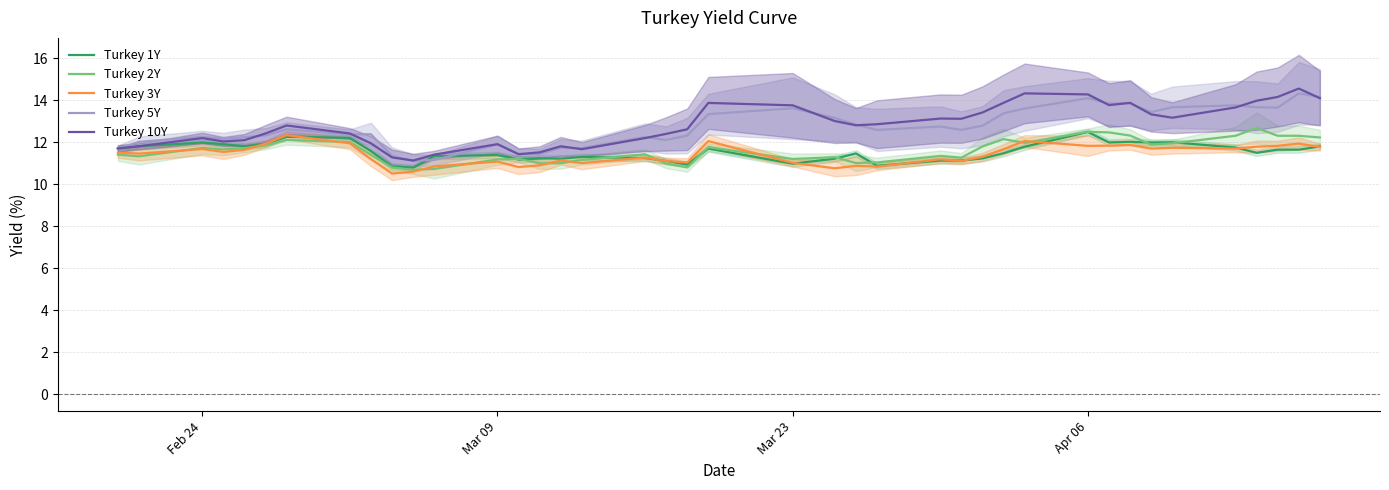

True or false: Turkey 10Y has more than 2 interior local peaks.

True